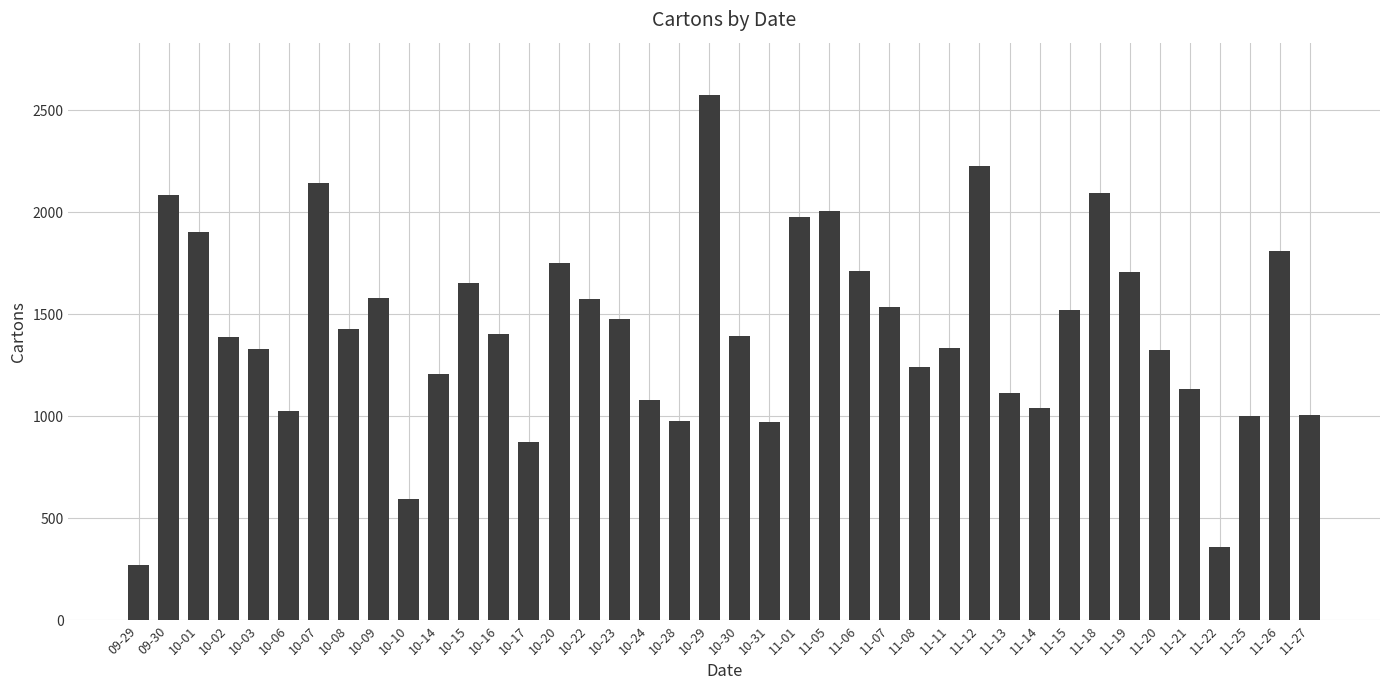

What is the label of the 31st bar from the right?

10-10